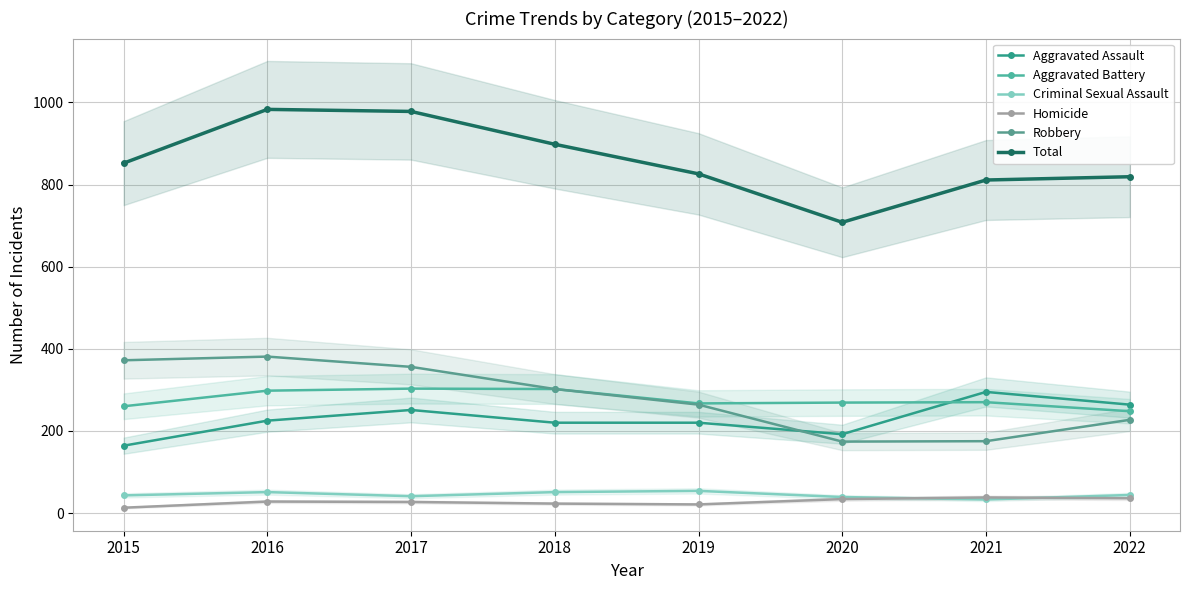

At 2015, list the series in order from smallest to largest.

Homicide, Criminal Sexual Assault, Aggravated Assault, Aggravated Battery, Robbery, Total